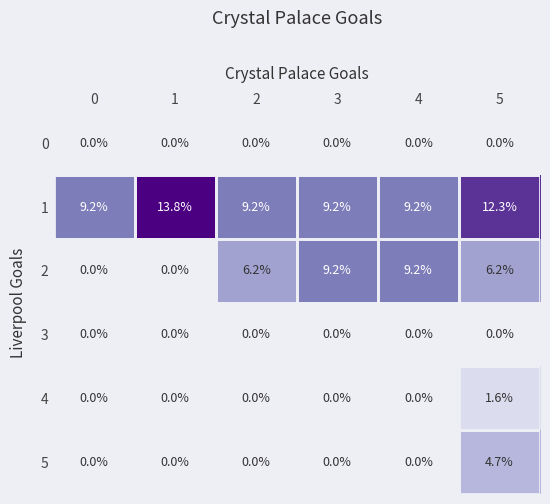

What is the spread (max minus min) of values at 3?

9.2